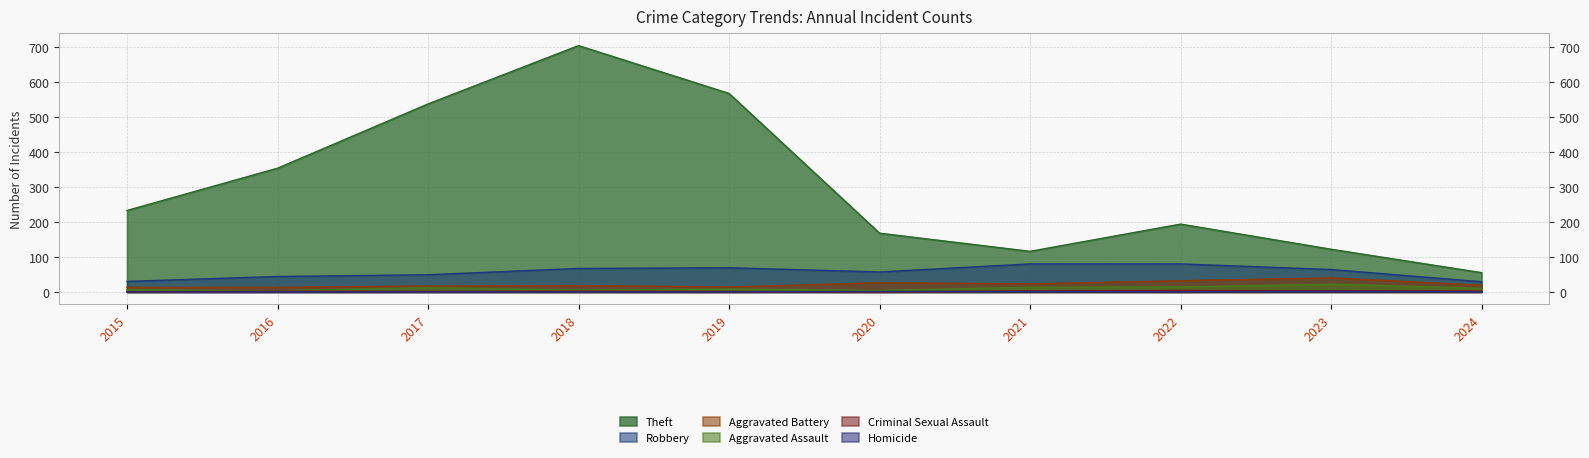

Which category has the highest value in the Robbery series?

2021